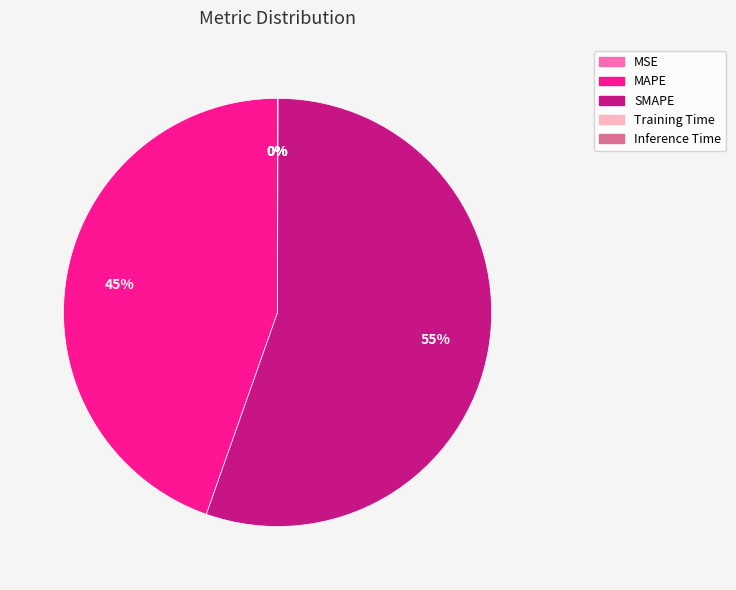

To the nearest percent, what percentage of the pie is SMAPE?

55%